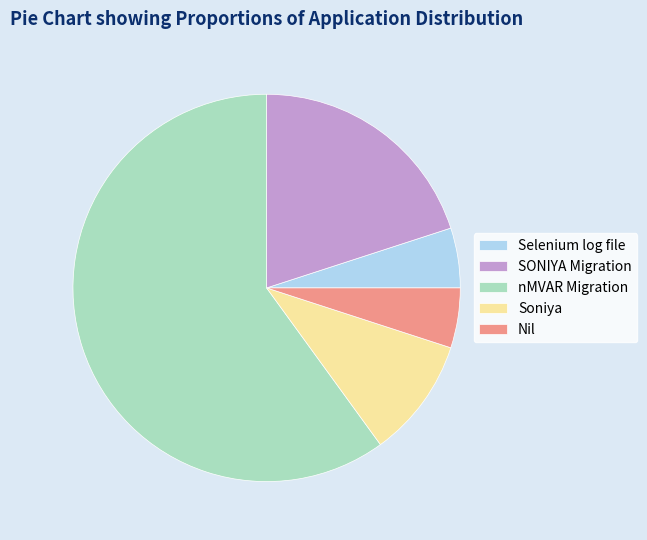

Does nMVAR Migration represent more than half of the total?

Yes